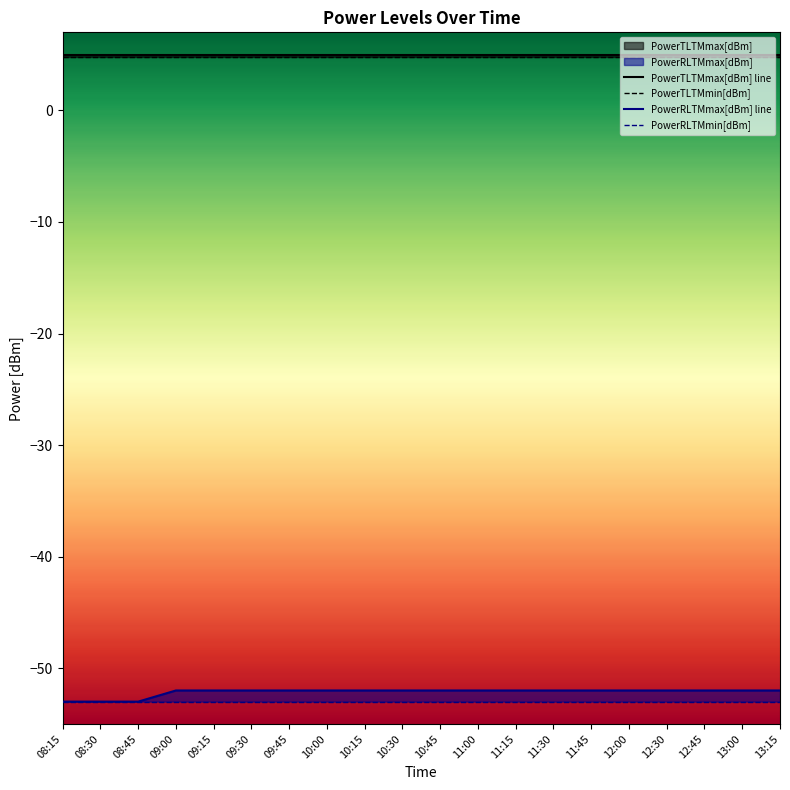

What is the minimum value for PowerRLTMmax[dBm]?

-53.0